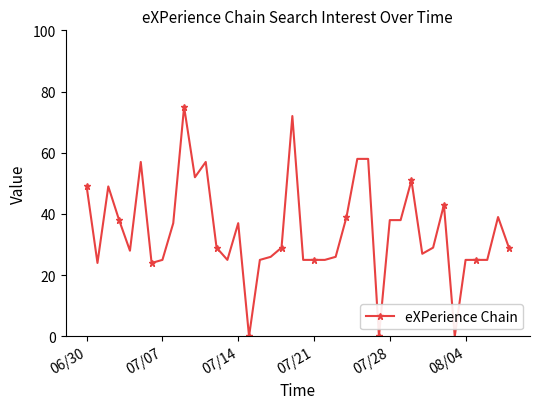

What is the value of the 40th point from the left?

29